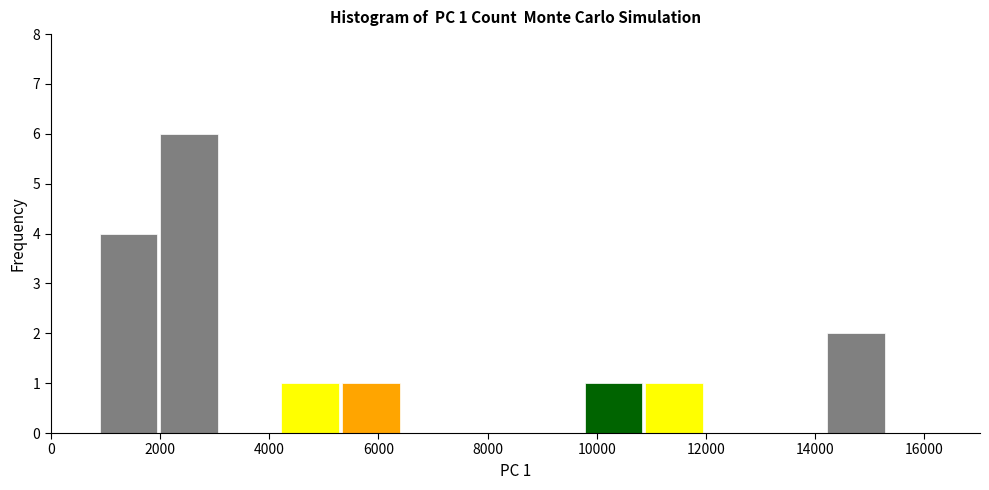

Which range on the x-axis has the tallest bar?

2000 to 3000